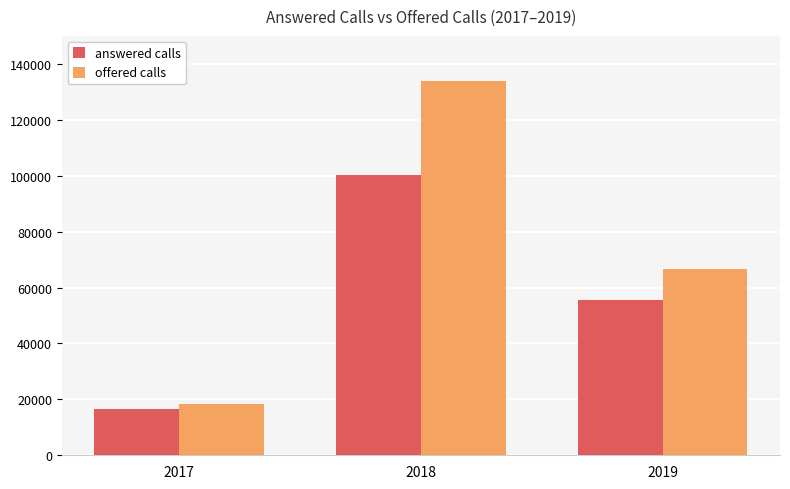

What is the difference between the highest and lowest values at 2019?

11122